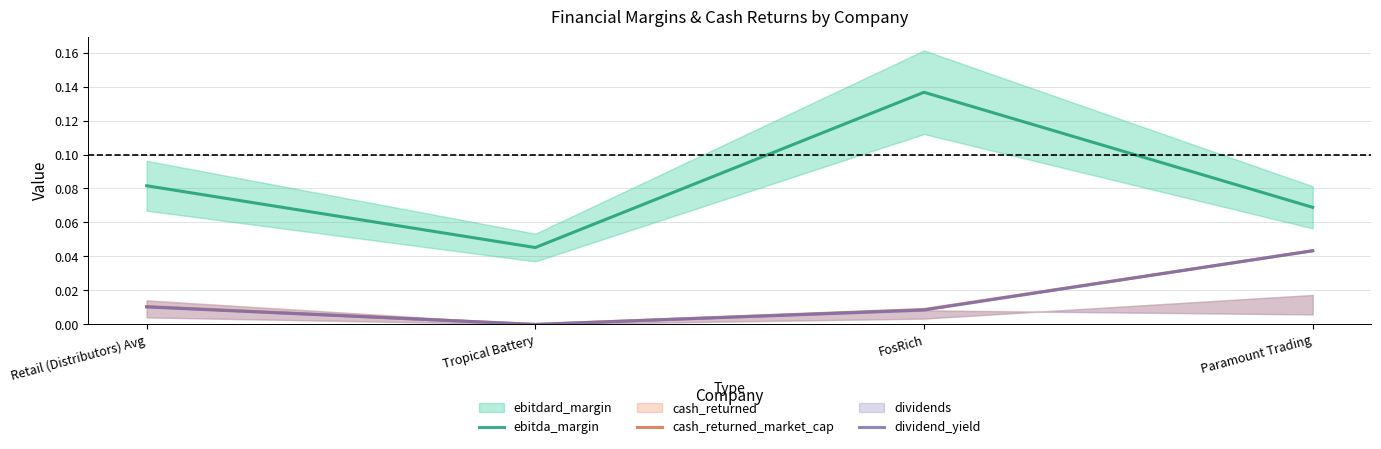

In cash_returned_market_cap, how many points are lower than both neighbors (excluding endpoints)?

1